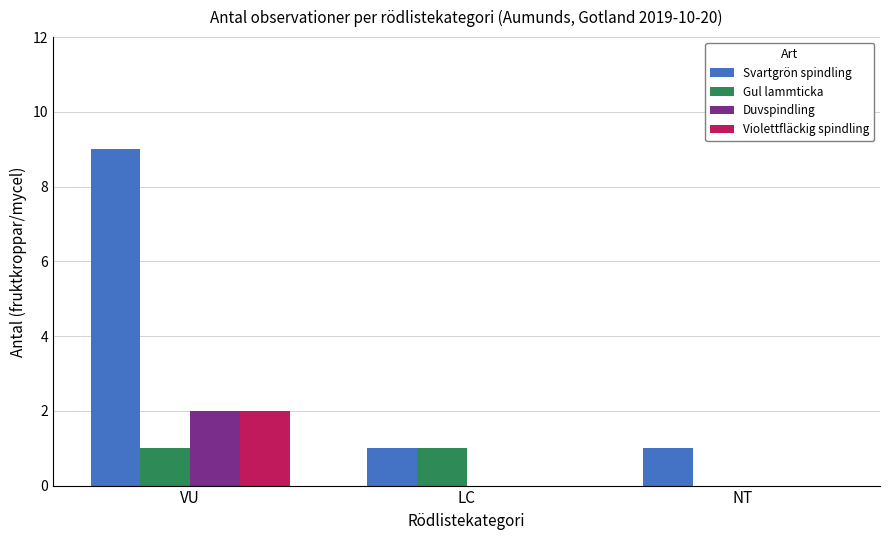

What is the greatest value displayed?

9